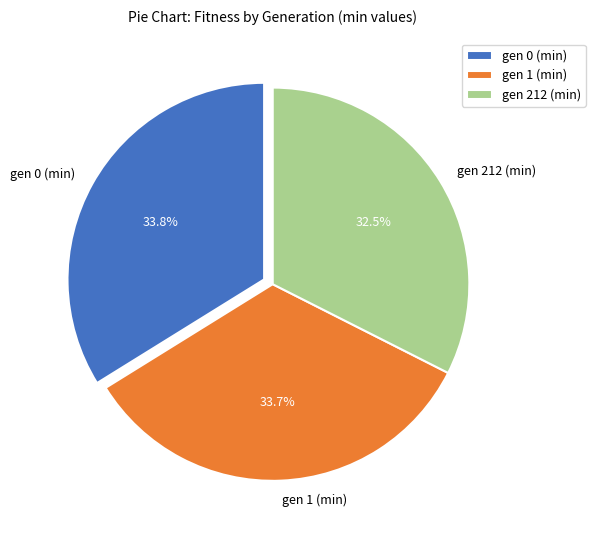

What is the ratio of the value at gen 0 (min) to the value at gen 1 (min)?

1.0